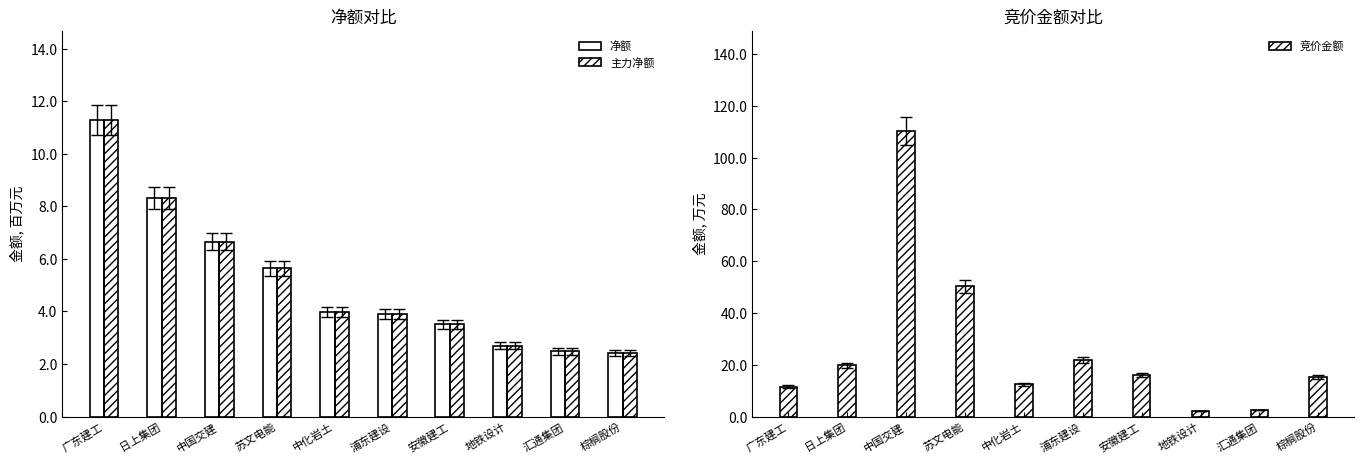

How many bars are there in total?

30